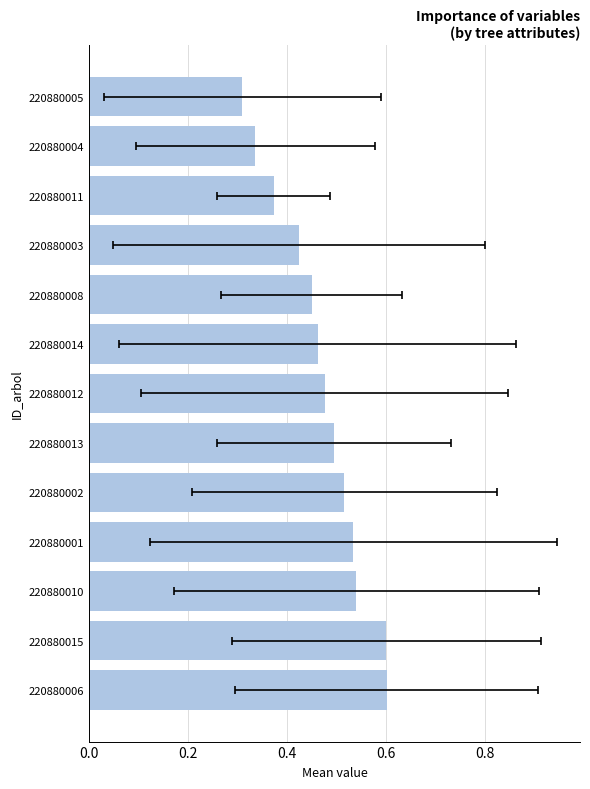

What is the change in value from 220880015 to 220880010?

-0.1